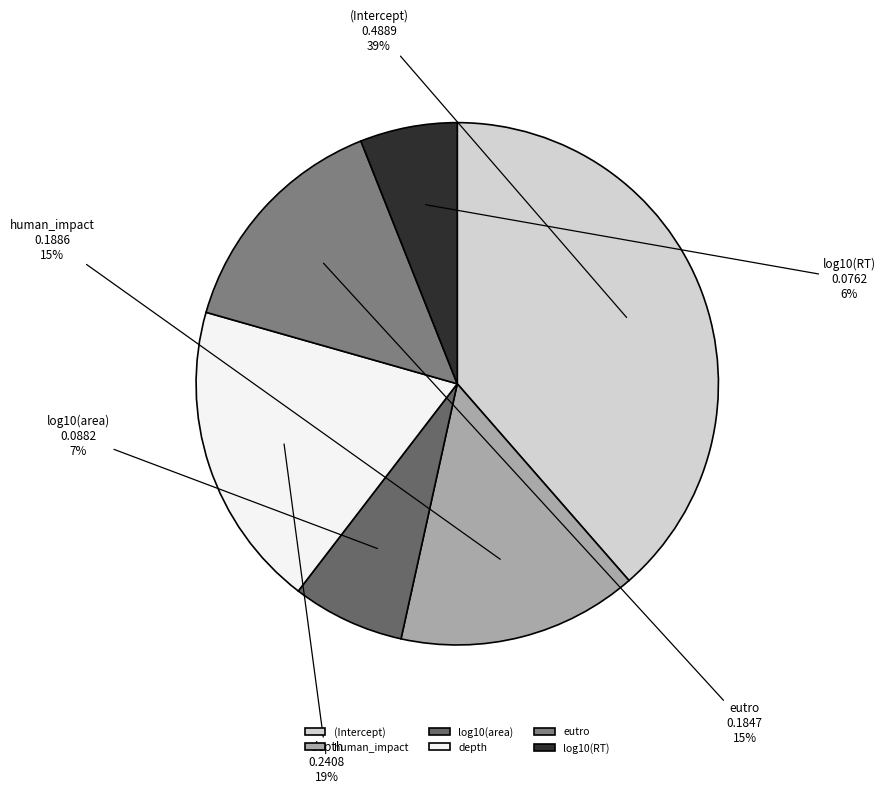

Which slice is the largest?

(Intercept)